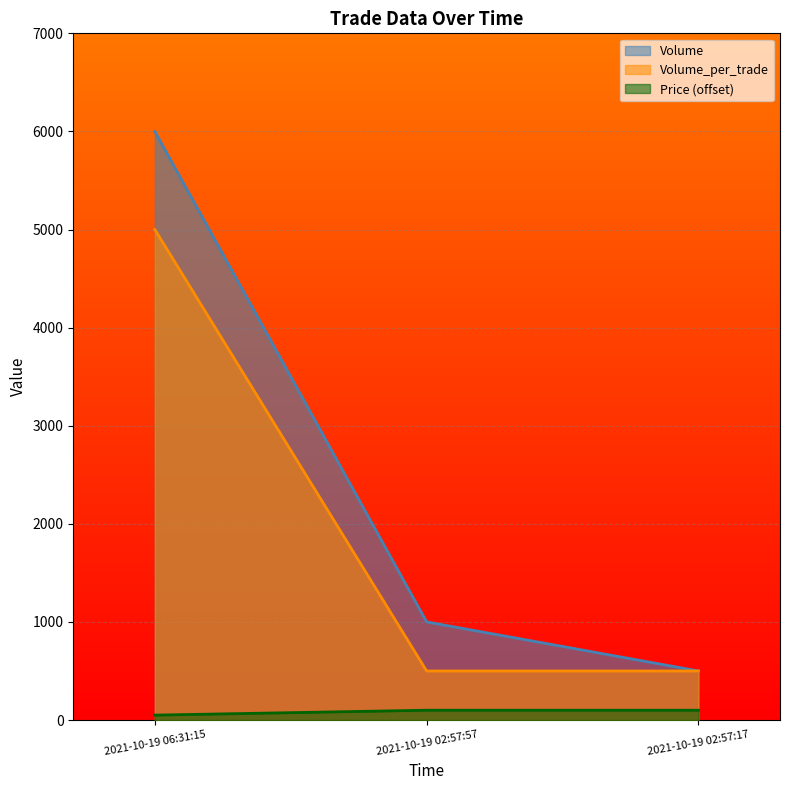

The Volume series shows 500 at 2021-10-19 02:57:17. True or false?

True